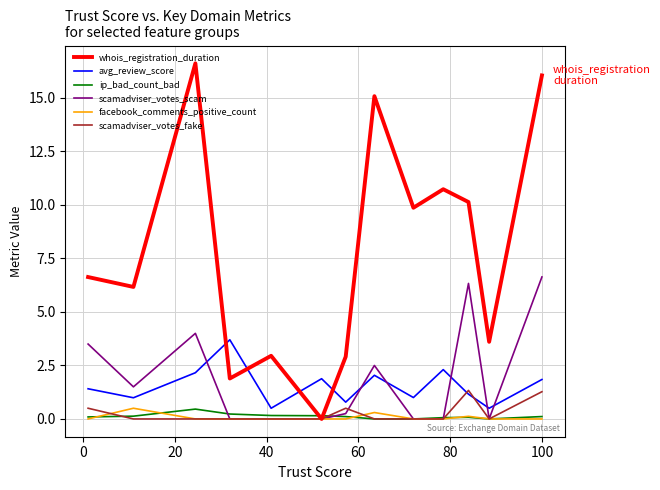

Which series has the largest range (max minus min)?

whois_registration_duration